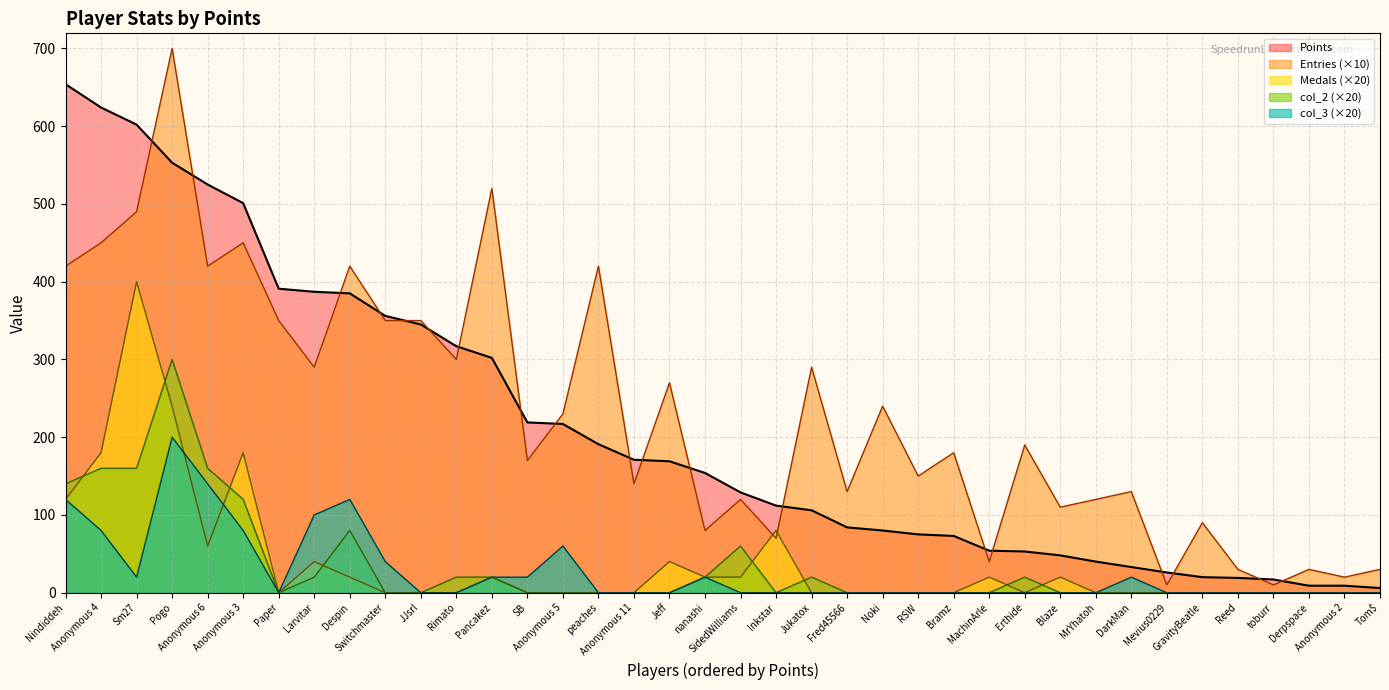

Which series has the widest spread of values?

Entries (×10)